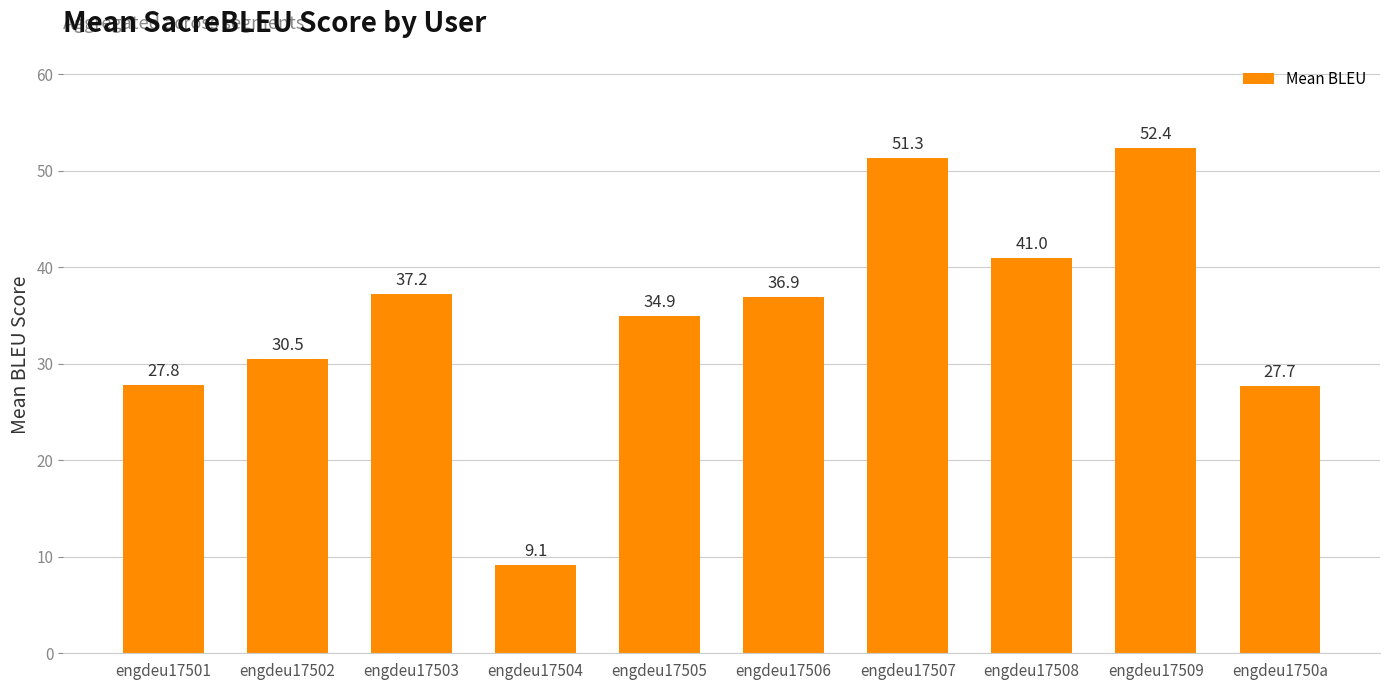

What is the value of the 4th bar from the left?

9.1